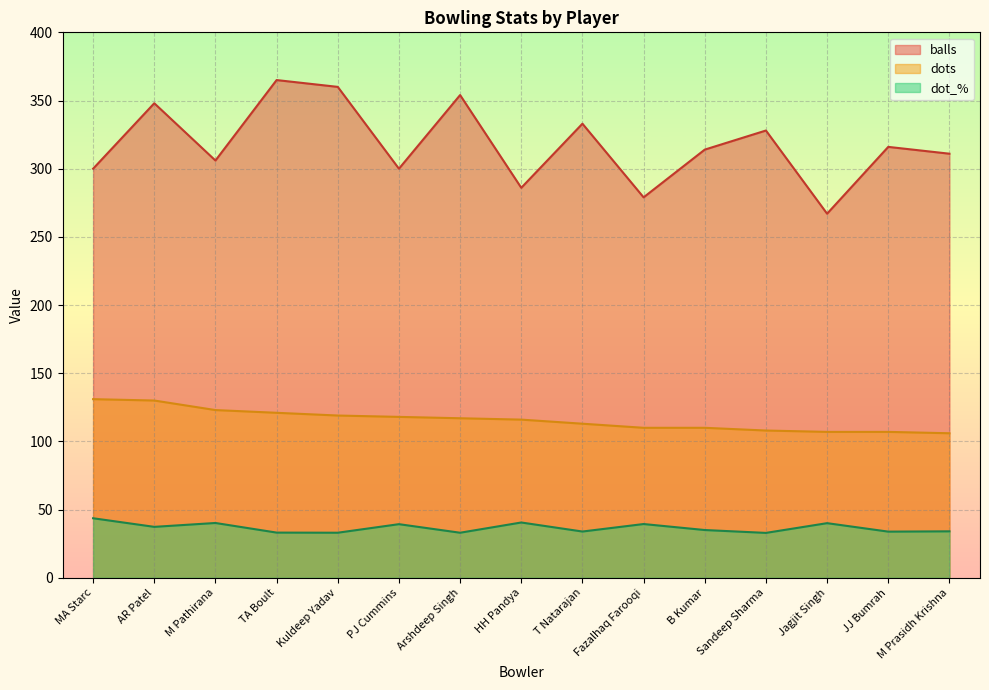

What is the value of the balls point at the 13th from the left?

267.0